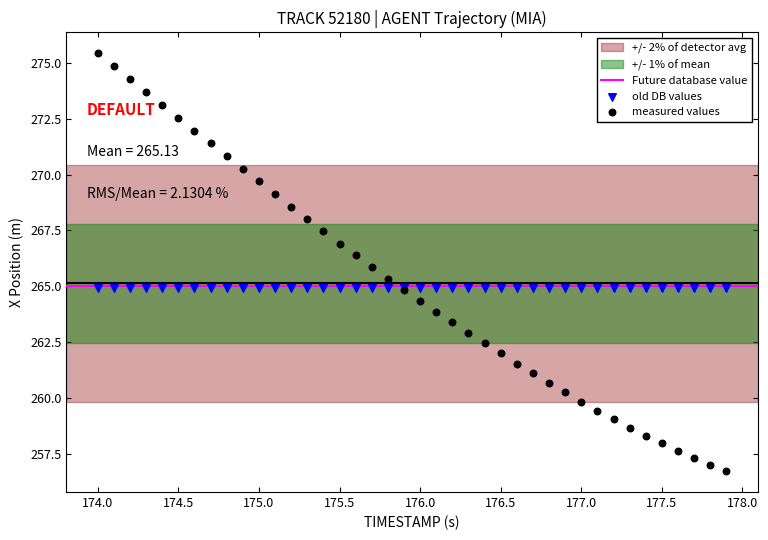

Which series contains the highest Y value?

measured values